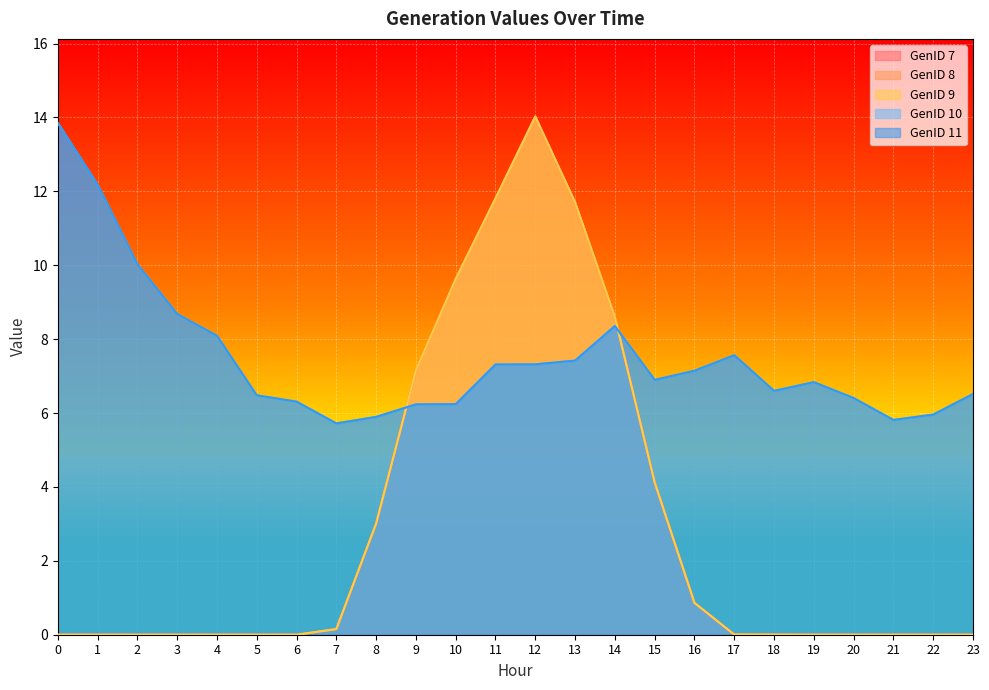

Rank the categories by GenID 9 value from highest to lowest.

12, 11, 13, 10, 14, 9, 15, 8, 16, 7, 17, 18, 1, 0, 2, 3, 4, 5, 6, 19, 20, 21, 22, 23